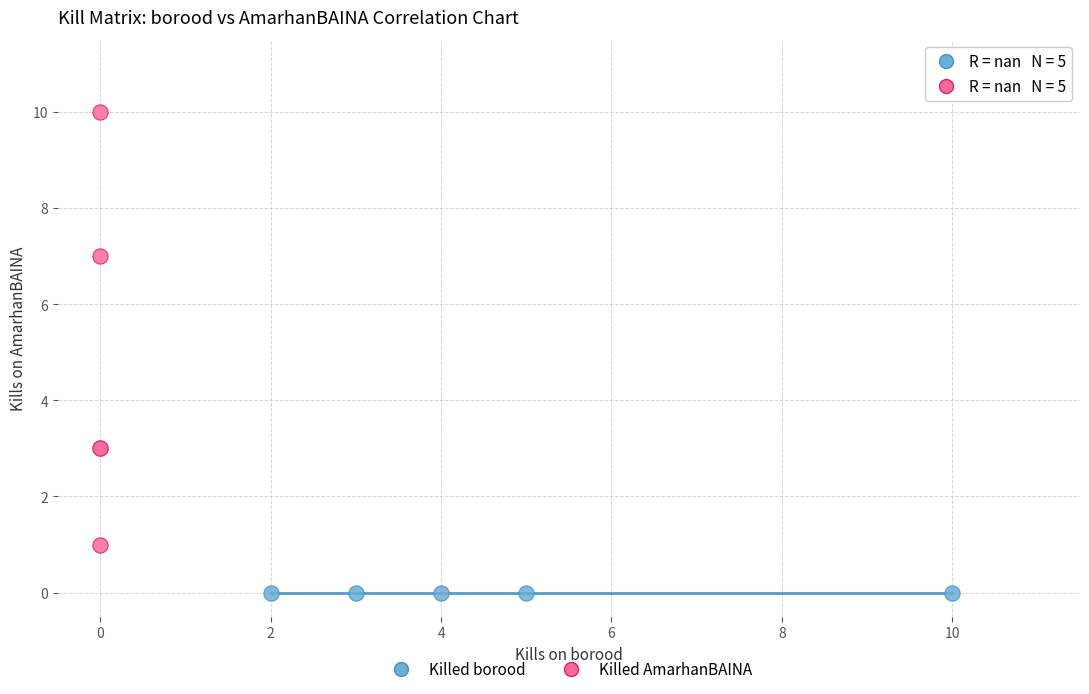

Which series contains the highest Y value?

Killed AmarhanBAINA